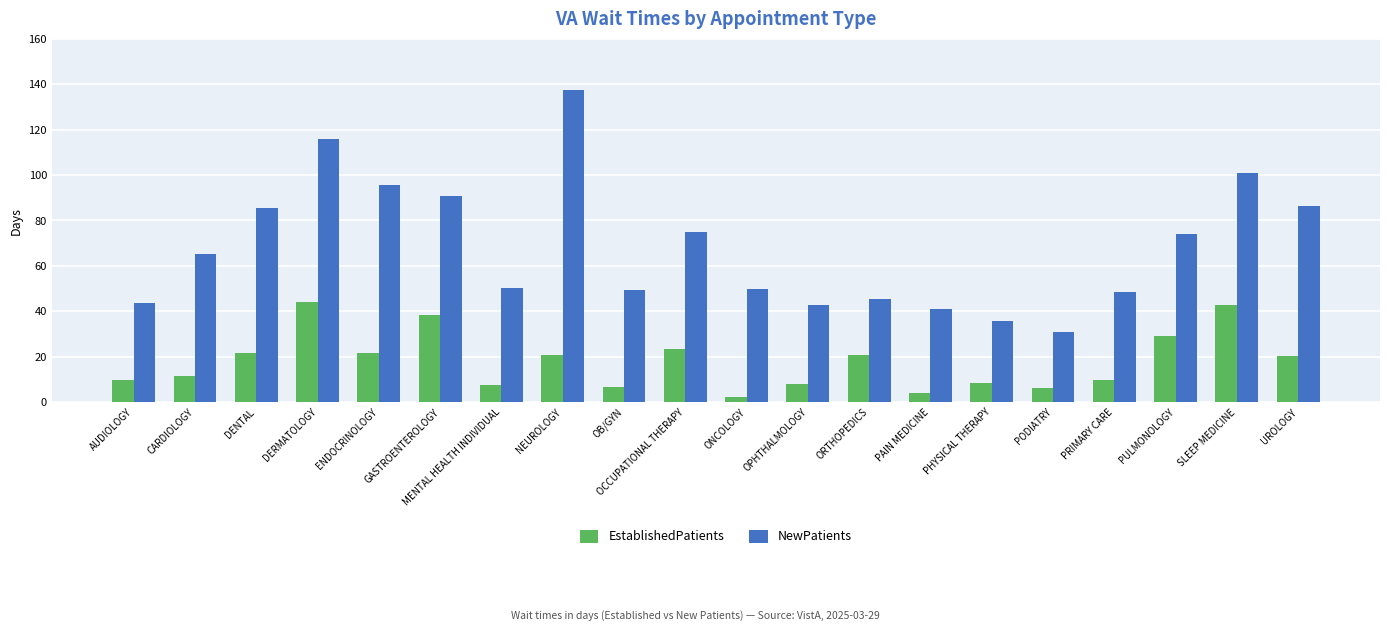

Is it true that EstablishedPatients equals 17.3 at CARDIOLOGY?

False